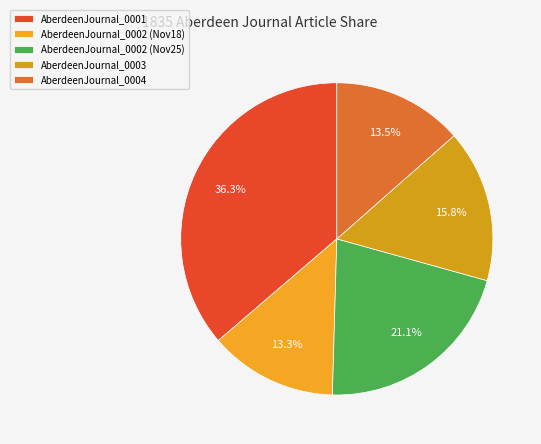

Count the number of slices in the pie.

5